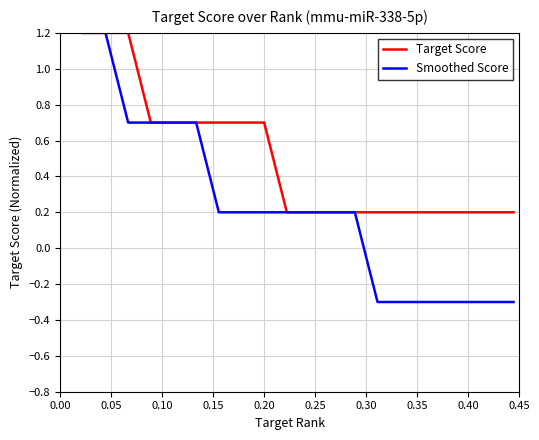

Which series has the largest total across all categories?

Target Score